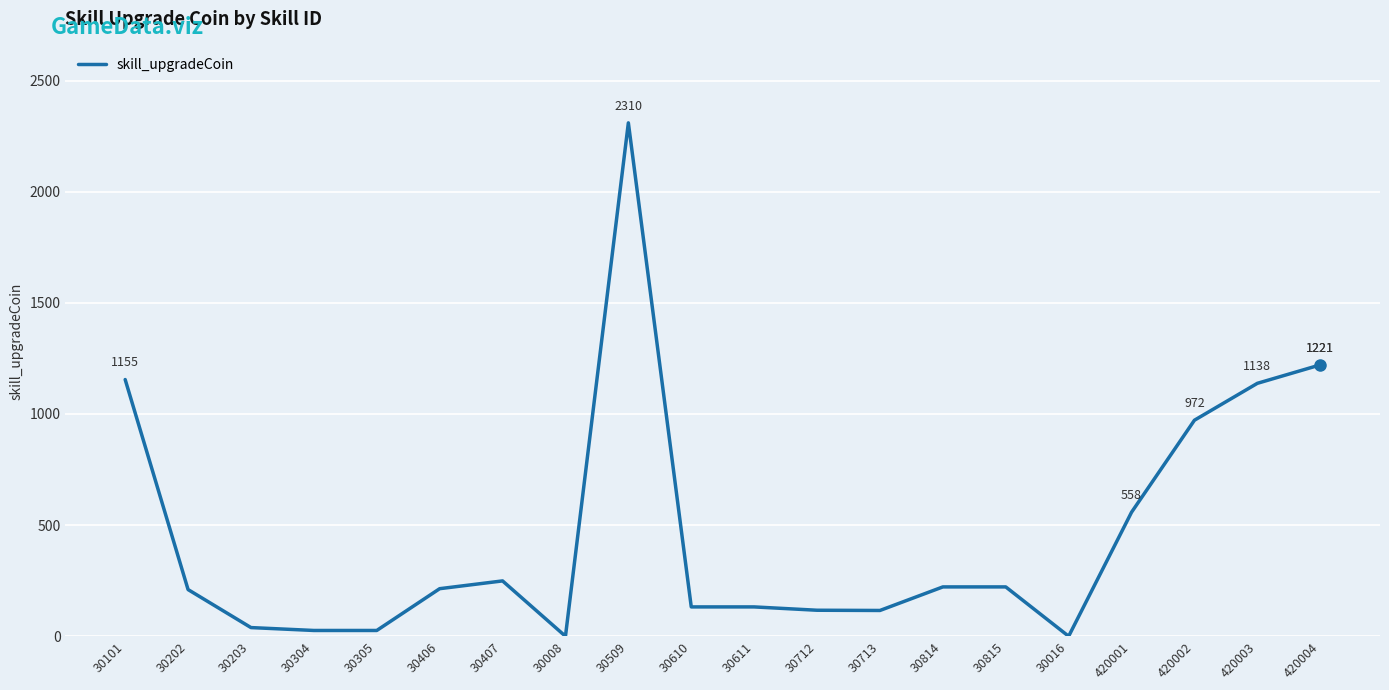

True or false: the data shows 2310 at 30509.

True